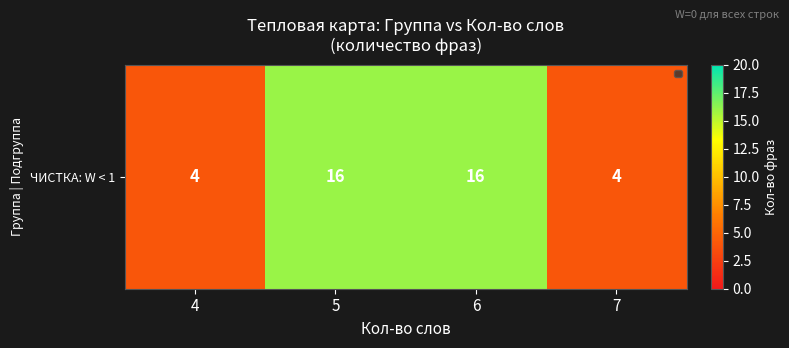

Is it true that the value at 5 is 10?

False